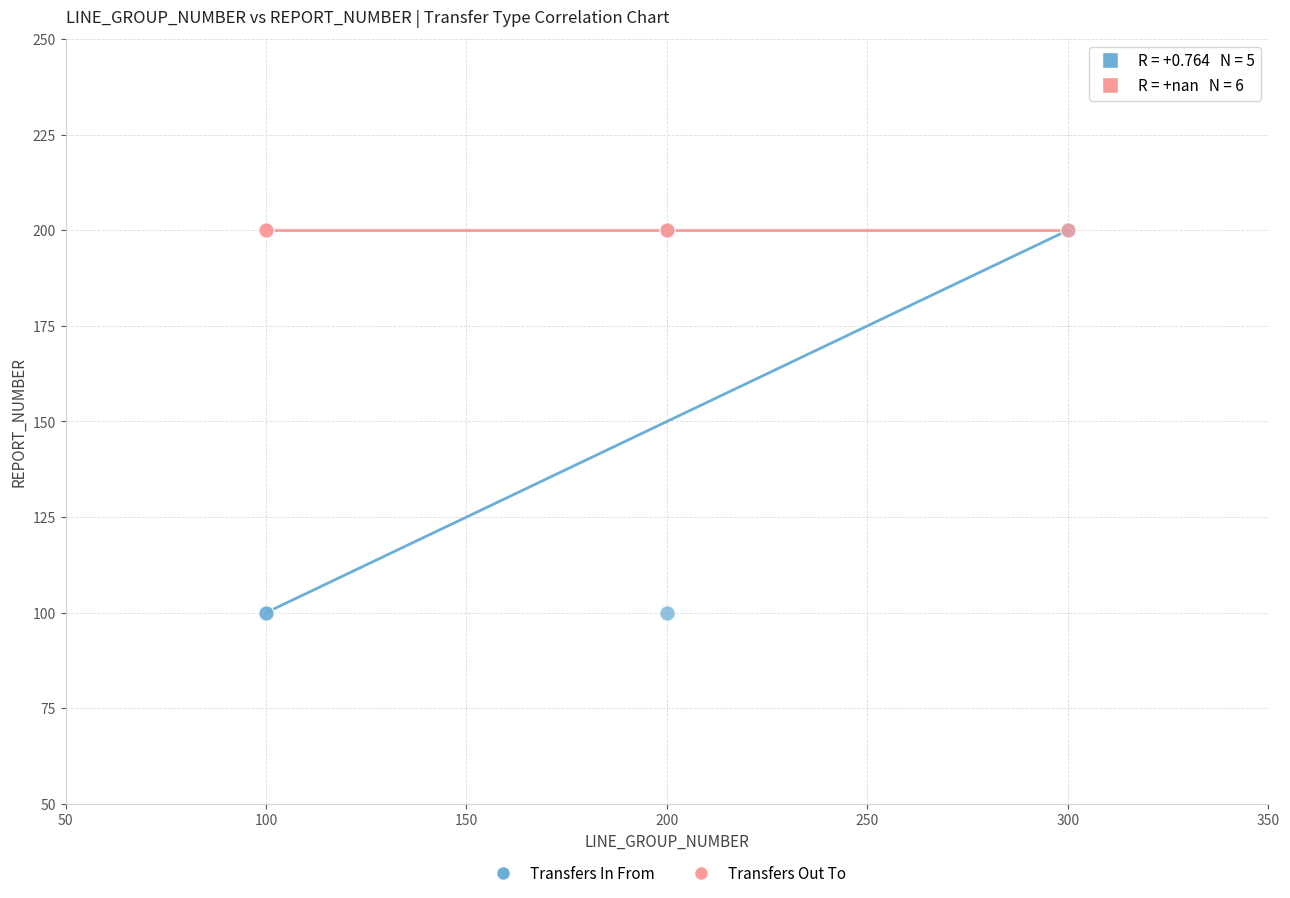

What are all the series names shown in the legend?

Transfers In From, Transfers Out To